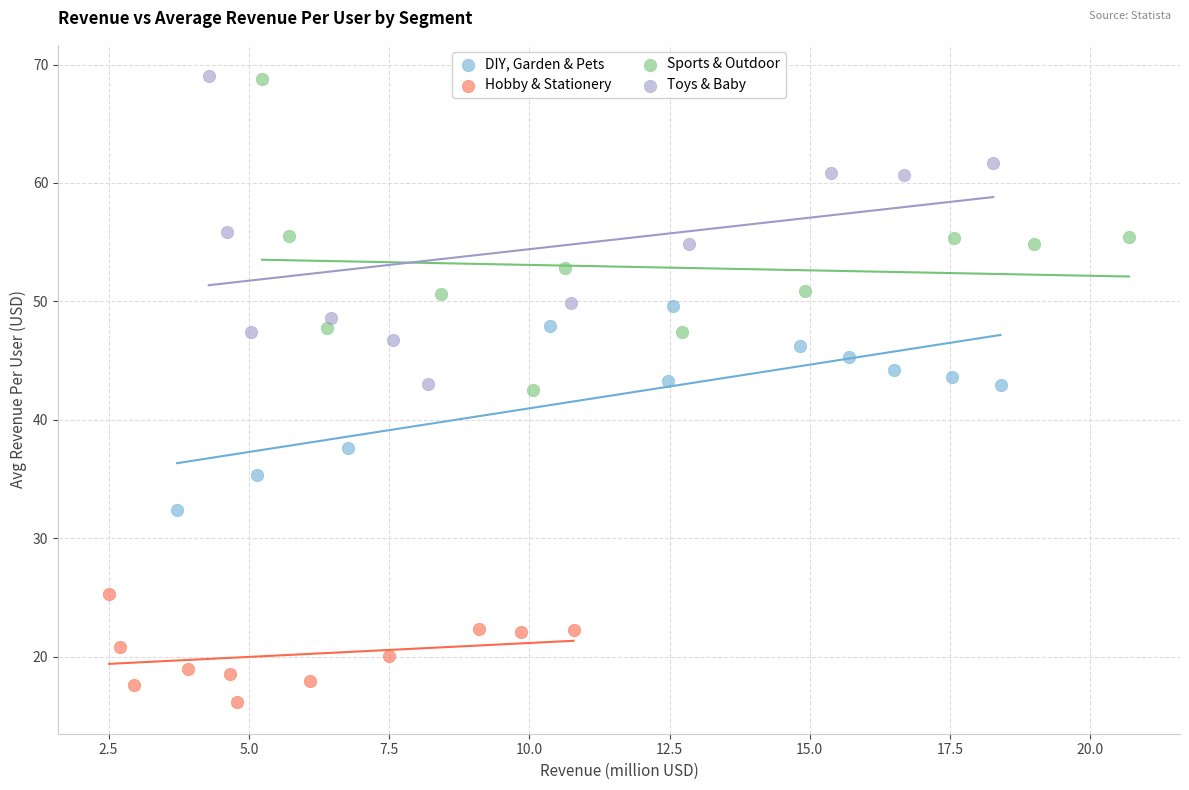

Which series contains the lowest Y value?

Hobby & Stationery